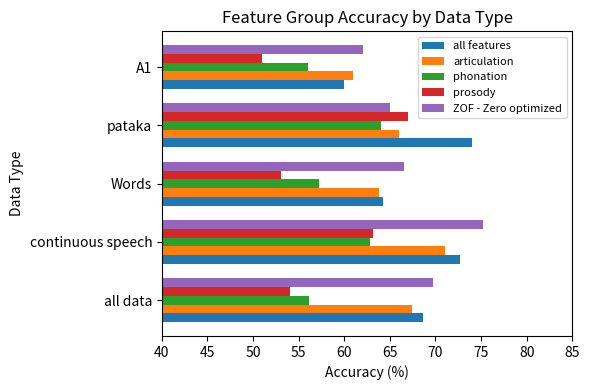

What are all the series names shown in the legend?

all features, articulation, phonation, prosody, ZOF - Zero optimized